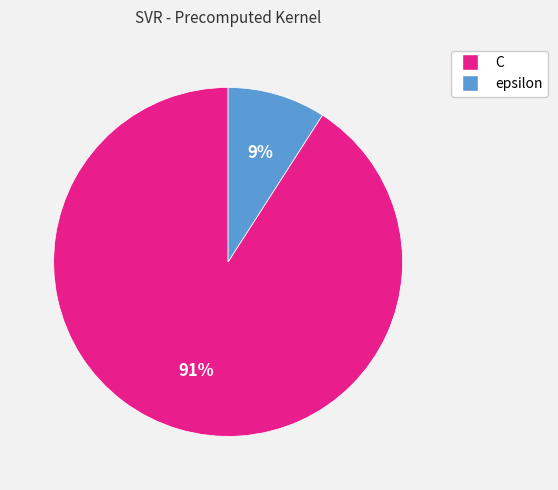

The epsilon slice represents 1% of the pie. True or false?

False